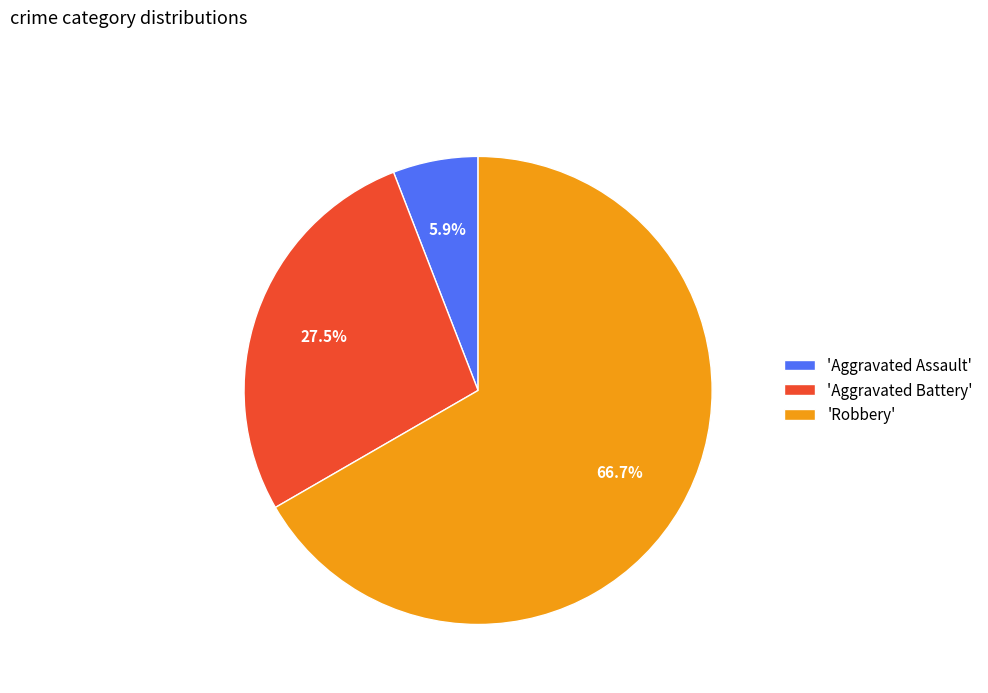

Rank the categories by value from lowest to highest.

'Aggravated Assault', 'Aggravated Battery', 'Robbery'